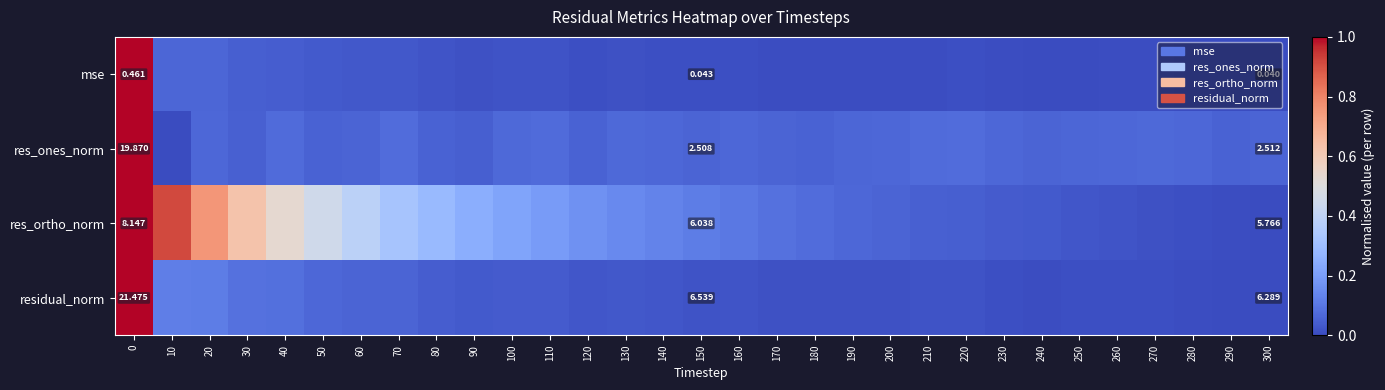

Which series has the largest range (max minus min)?

res_ones_norm